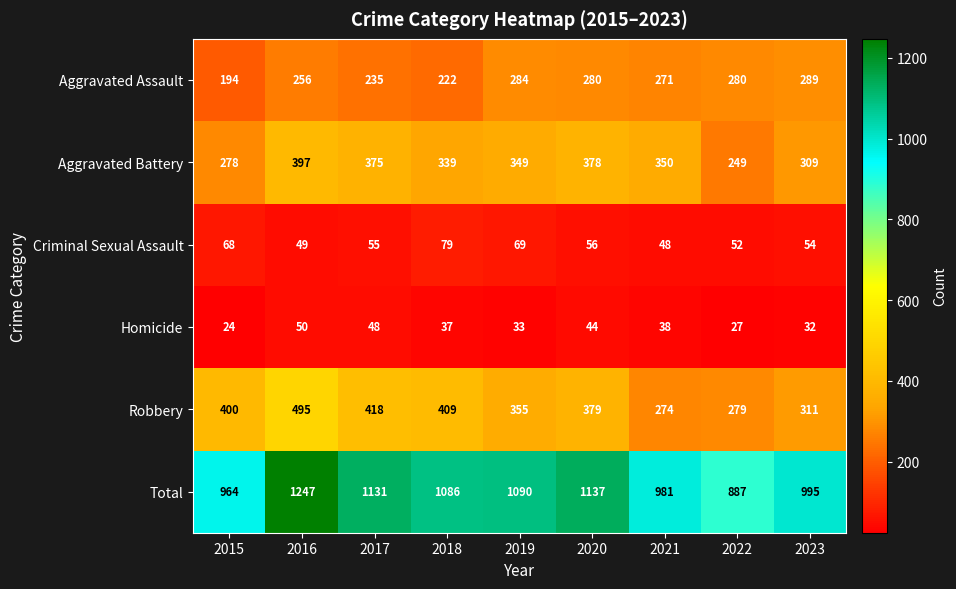

What is the average value of the Aggravated Battery series?

336